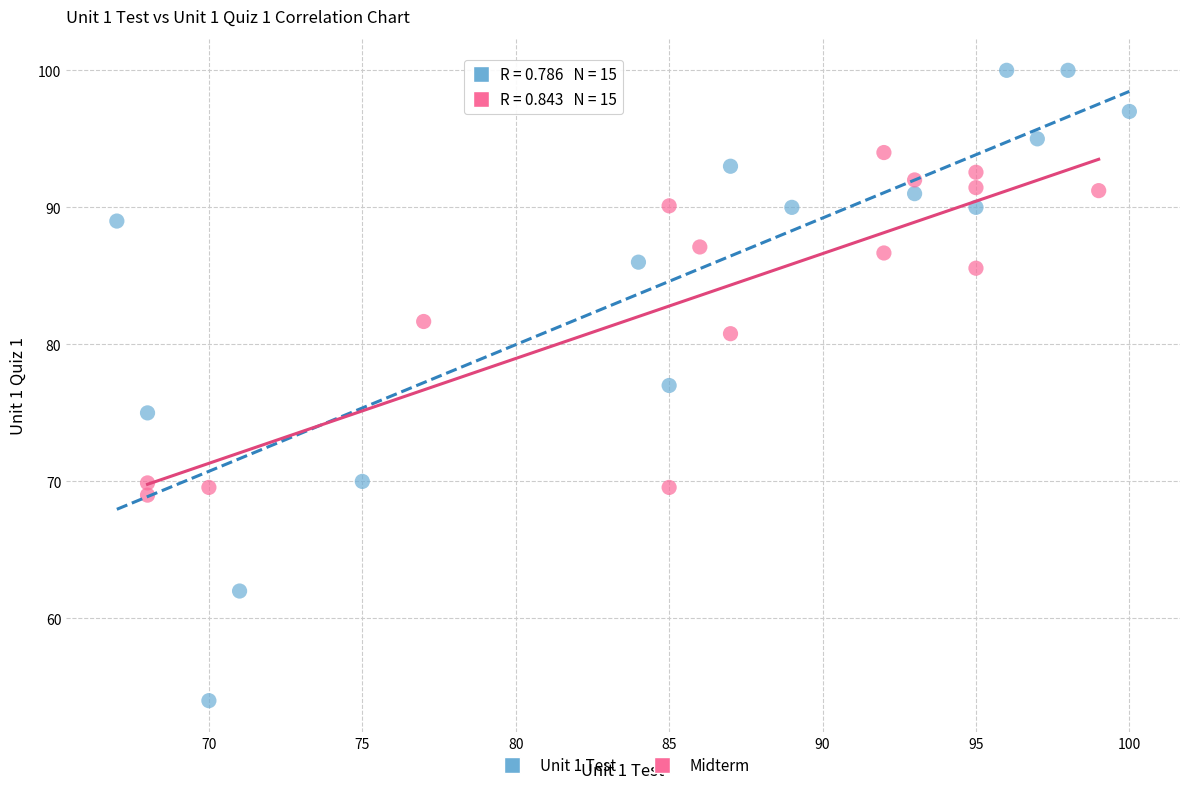

Which series reaches the minimum Y coordinate?

Unit 1 Test